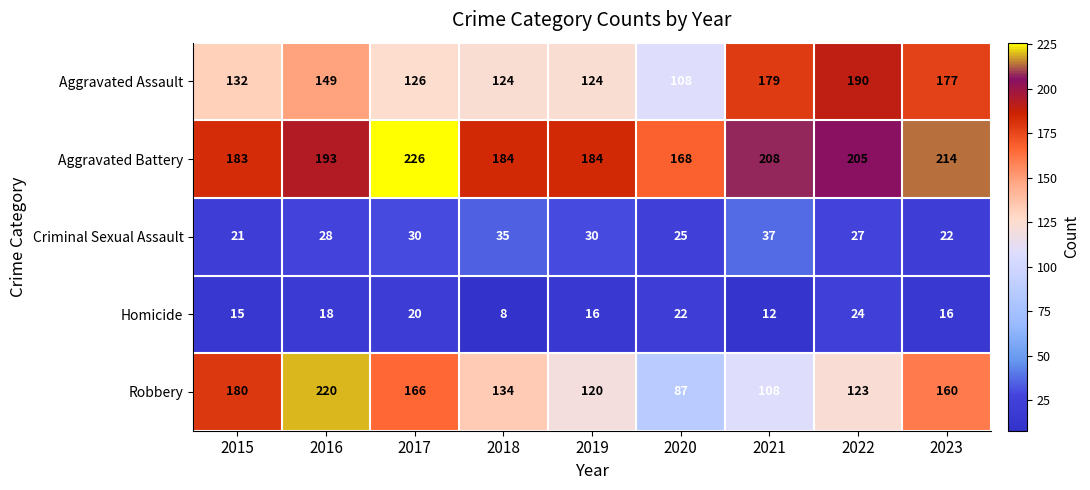

Between 2015 and 2021, which series saw the biggest shift?

Robbery